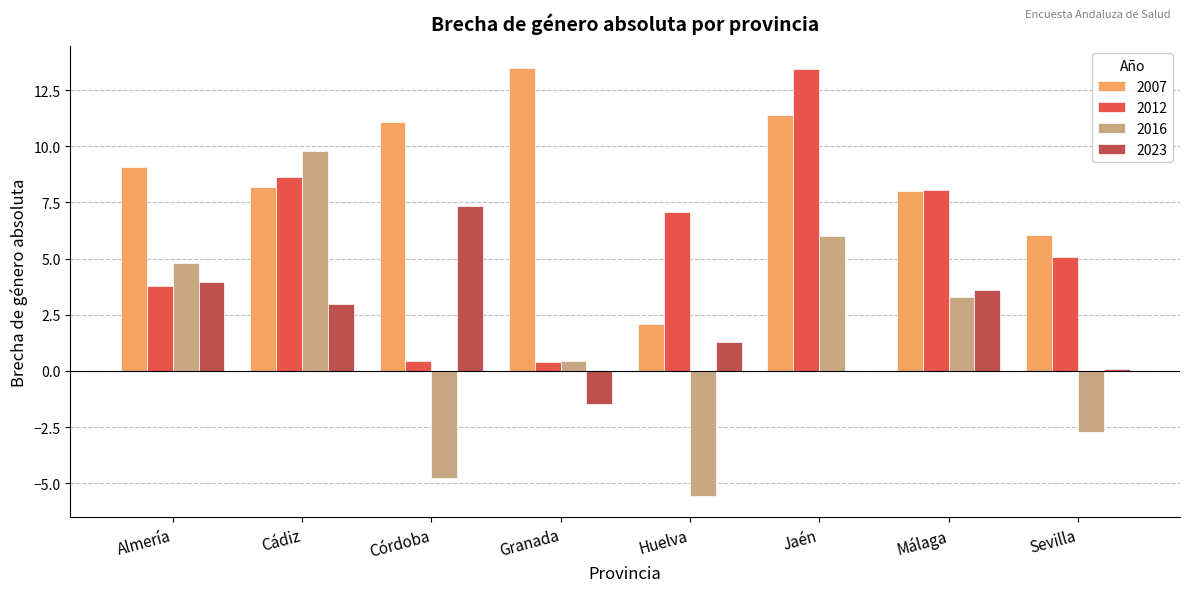

How many categories are shown in the chart?

8